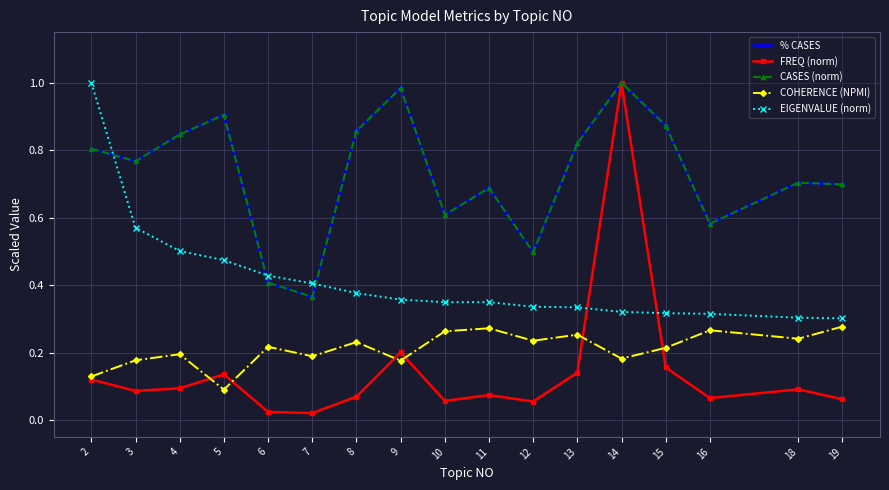

Where is % CASES nearest to the value 0?

7